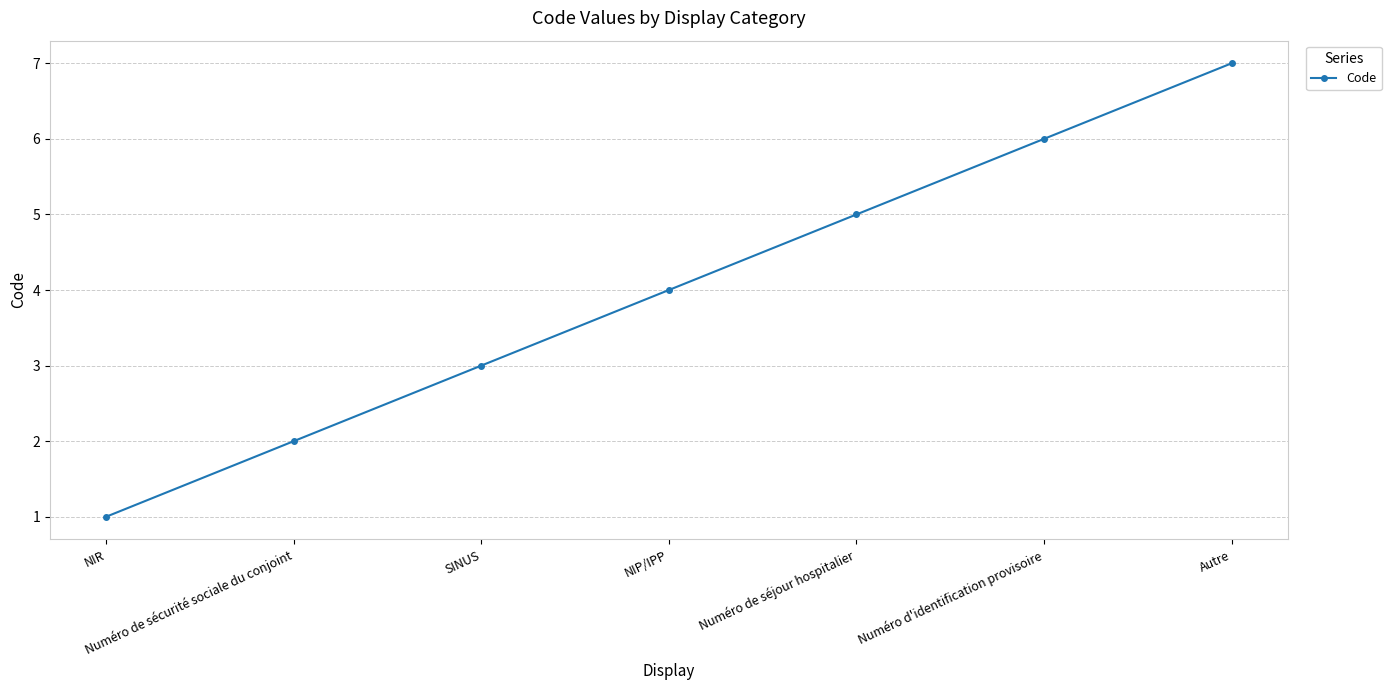

What is the difference between the maximum and second lowest values?

5